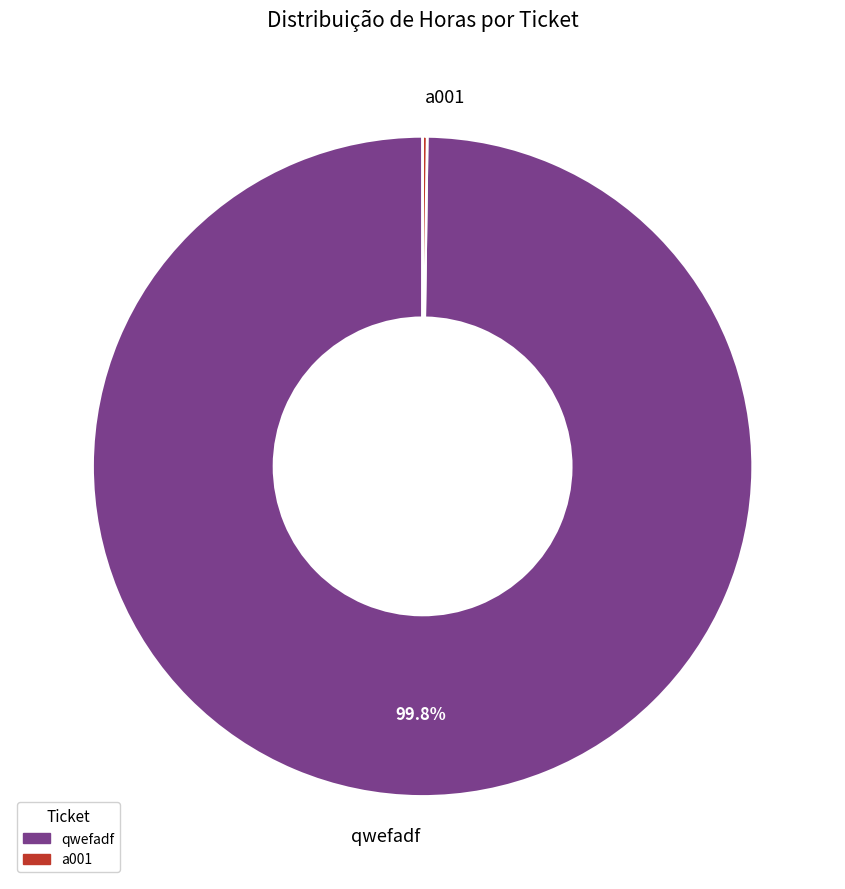

What percentage is NOT represented by qwefadf?

0.2%